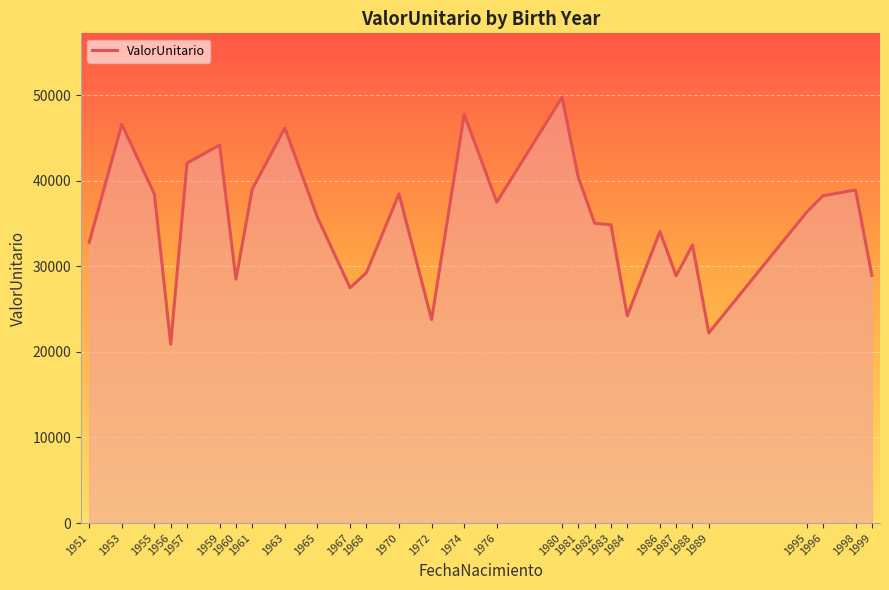

The value at 1987 is 39191.7. True or false?

False